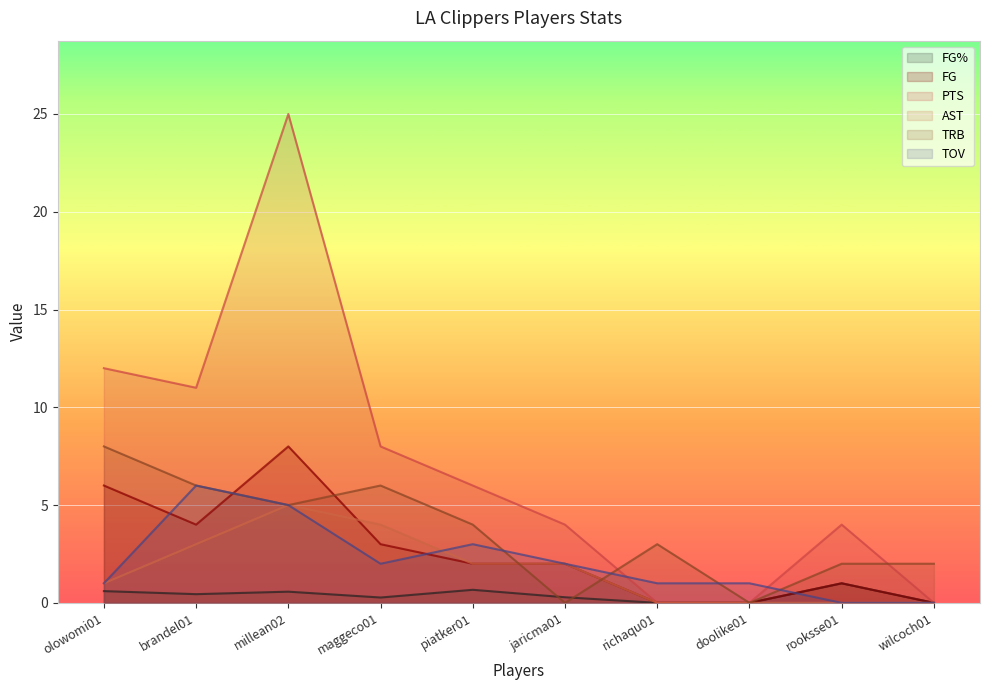

Count the number of data series in this chart.

6